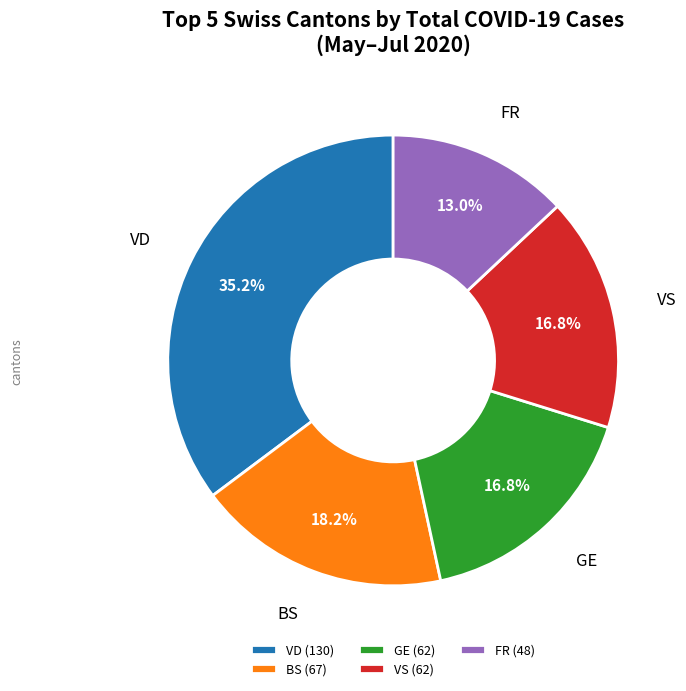

Is there any slice that represents more than half of the pie?

No